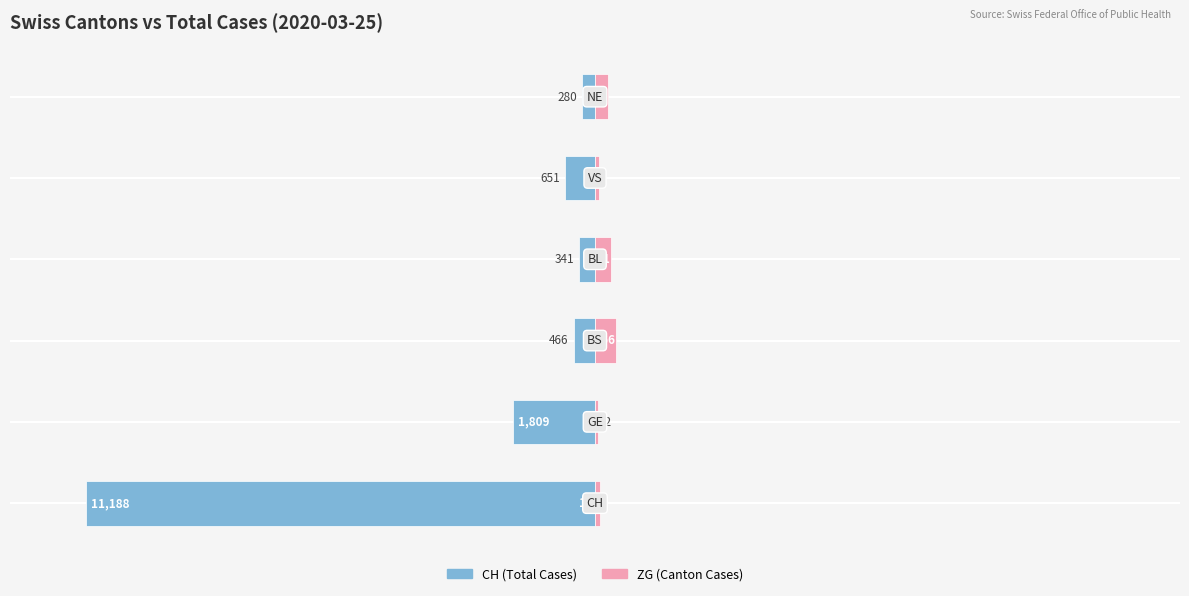

How many categories are shown in the chart?

6